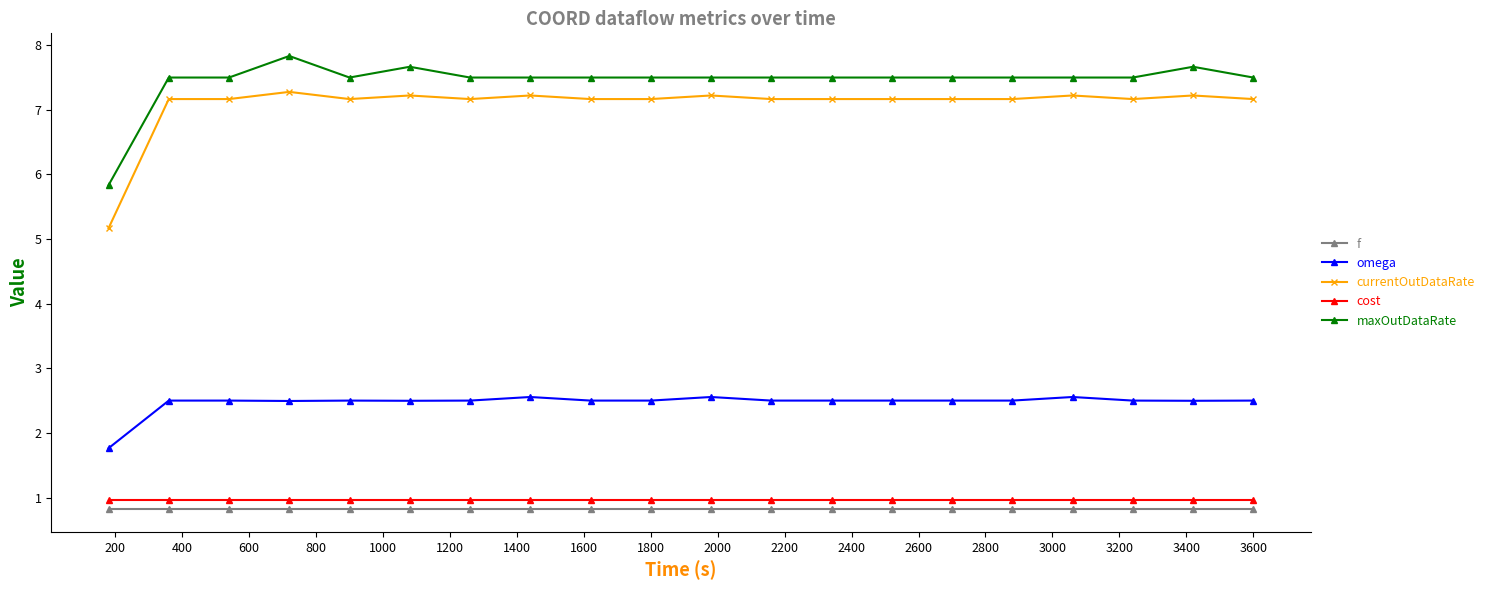

Which series has the largest range (max minus min)?

currentOutDataRate